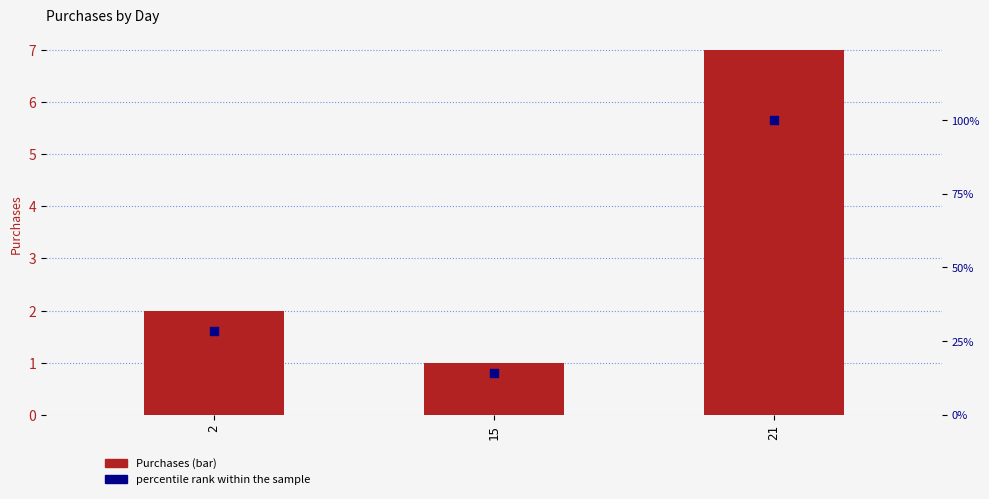

Which series has the largest Y range (max minus min)?

percentile rank within the sample